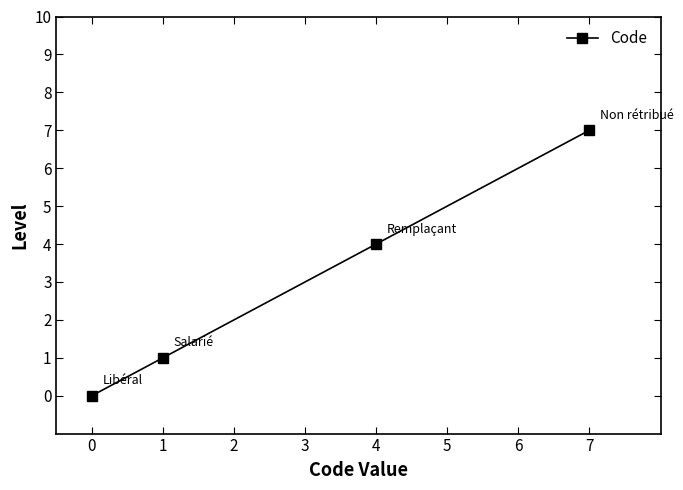

List the labels in order of value, largest first.

7, 4, 1, 0